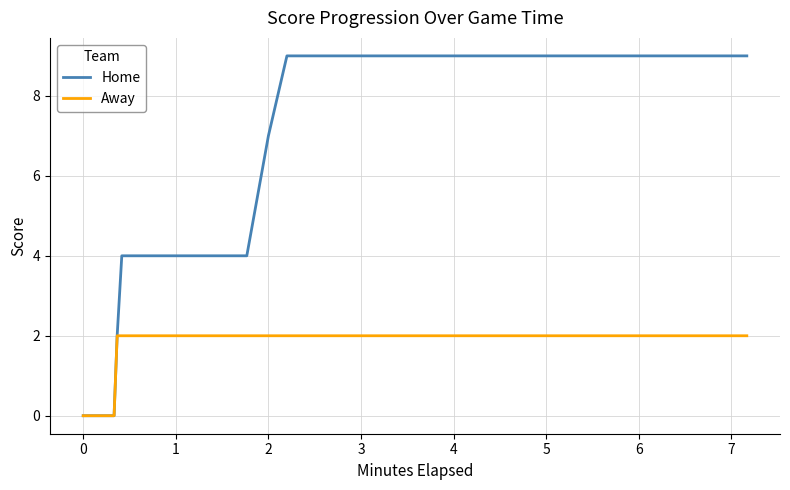

List the series in order of their peak value, highest first.

Home, Away